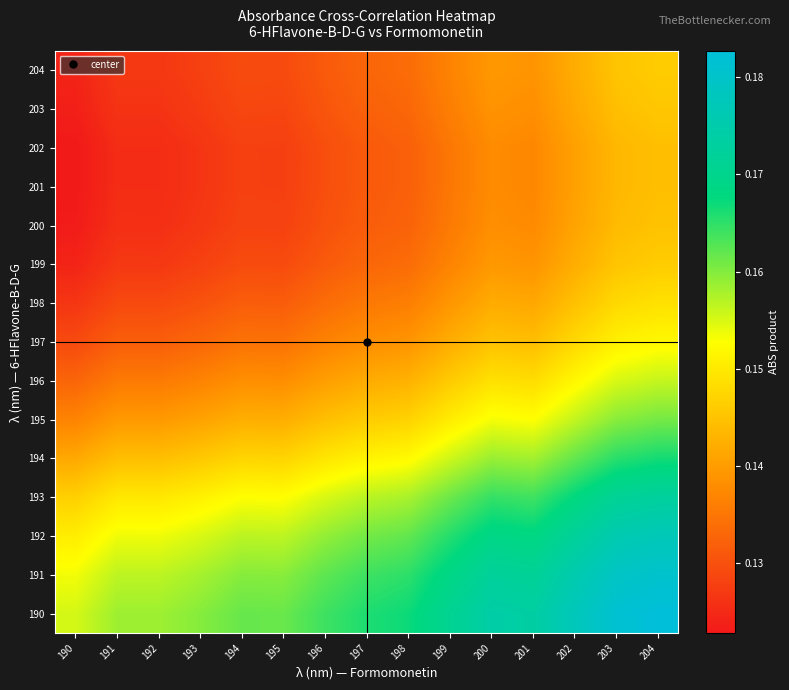

Reading left to right, transcribe all the data shown in this chart.

190: 190=0.2	191=0.2	192=0.2	193=0.2	194=0.2	195=0.2	196=0.2	197=0.2	198=0.2	199=0.2	200=0.2	201=0.2	202=0.2	203=0.2	204=0.2
191: 190=0.2	191=0.2	192=0.2	193=0.2	194=0.2	195=0.2	196=0.2	197=0.2	198=0.2	199=0.2	200=0.2	201=0.2	202=0.2	203=0.2	204=0.2
192: 190=0.2	191=0.2	192=0.2	193=0.2	194=0.2	195=0.2	196=0.2	197=0.2	198=0.2	199=0.2	200=0.2	201=0.2	202=0.2	203=0.2	204=0.2
193: 190=0.1	191=0.1	192=0.1	193=0.2	194=0.2	195=0.2	196=0.2	197=0.2	198=0.2	199=0.2	200=0.2	201=0.2	202=0.2	203=0.2	204=0.2
194: 190=0.1	191=0.1	192=0.1	193=0.1	194=0.1	195=0.1	196=0.1	197=0.2	198=0.2	199=0.2	200=0.2	201=0.2	202=0.2	203=0.2	204=0.2
195: 190=0.1	191=0.1	192=0.1	193=0.1	194=0.1	195=0.1	196=0.1	197=0.1	198=0.1	199=0.2	200=0.2	201=0.2	202=0.2	203=0.2	204=0.2
196: 190=0.1	191=0.1	192=0.1	193=0.1	194=0.1	195=0.1	196=0.1	197=0.1	198=0.1	199=0.1	200=0.1	201=0.1	202=0.2	203=0.2	204=0.2
197: 190=0.1	191=0.1	192=0.1	193=0.1	194=0.1	195=0.1	196=0.1	197=0.1	198=0.1	199=0.1	200=0.1	201=0.1	202=0.1	203=0.2	204=0.2
198: 190=0.1	191=0.1	192=0.1	193=0.1	194=0.1	195=0.1	196=0.1	197=0.1	198=0.1	199=0.1	200=0.1	201=0.1	202=0.1	203=0.1	204=0.1
199: 190=0.1	191=0.1	192=0.1	193=0.1	194=0.1	195=0.1	196=0.1	197=0.1	198=0.1	199=0.1	200=0.1	201=0.1	202=0.1	203=0.1	204=0.1
200: 190=0.1	191=0.1	192=0.1	193=0.1	194=0.1	195=0.1	196=0.1	197=0.1	198=0.1	199=0.1	200=0.1	201=0.1	202=0.1	203=0.1	204=0.1
201: 190=0.1	191=0.1	192=0.1	193=0.1	194=0.1	195=0.1	196=0.1	197=0.1	198=0.1	199=0.1	200=0.1	201=0.1	202=0.1	203=0.1	204=0.1
202: 190=0.1	191=0.1	192=0.1	193=0.1	194=0.1	195=0.1	196=0.1	197=0.1	198=0.1	199=0.1	200=0.1	201=0.1	202=0.1	203=0.1	204=0.1
203: 190=0.1	191=0.1	192=0.1	193=0.1	194=0.1	195=0.1	196=0.1	197=0.1	198=0.1	199=0.1	200=0.1	201=0.1	202=0.1	203=0.1	204=0.1
204: 190=0.1	191=0.1	192=0.1	193=0.1	194=0.1	195=0.1	196=0.1	197=0.1	198=0.1	199=0.1	200=0.1	201=0.1	202=0.1	203=0.1	204=0.1